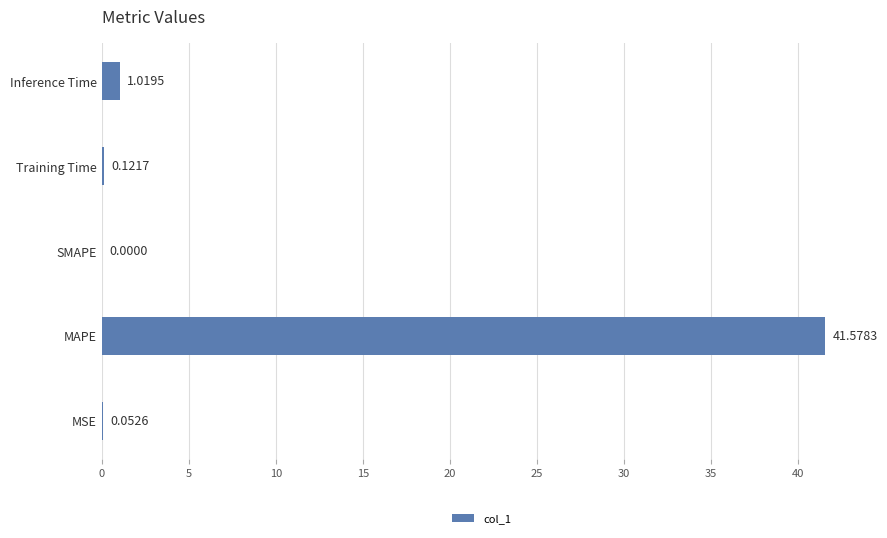

What is the sum of all values?

42.8